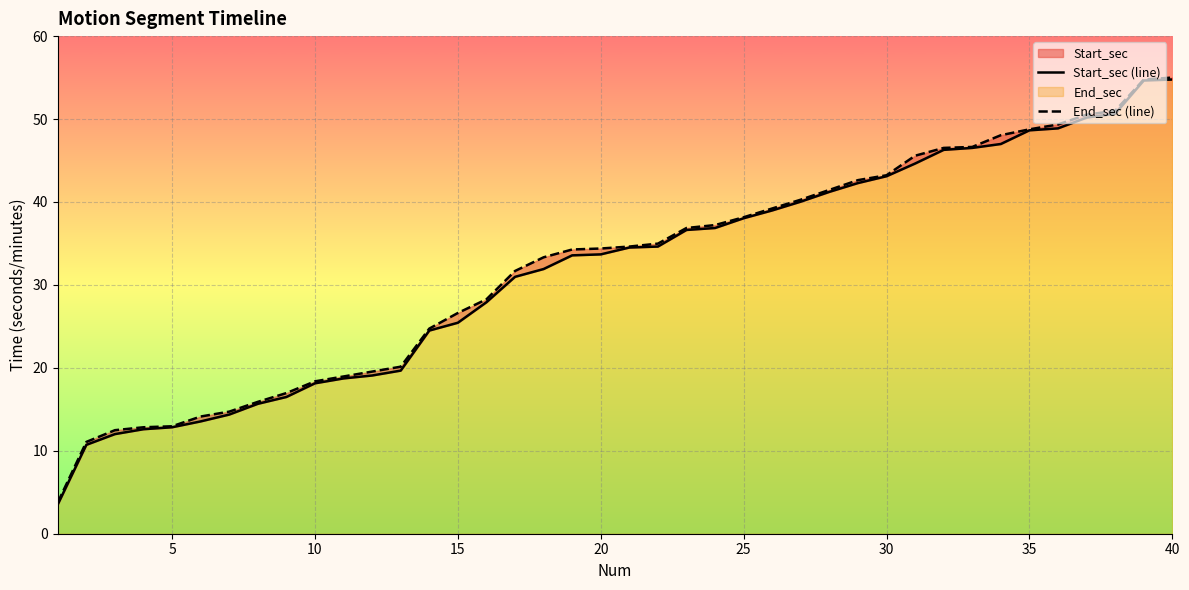

True or false: Start_sec (line) and End_sec (line) cross at least once.

False